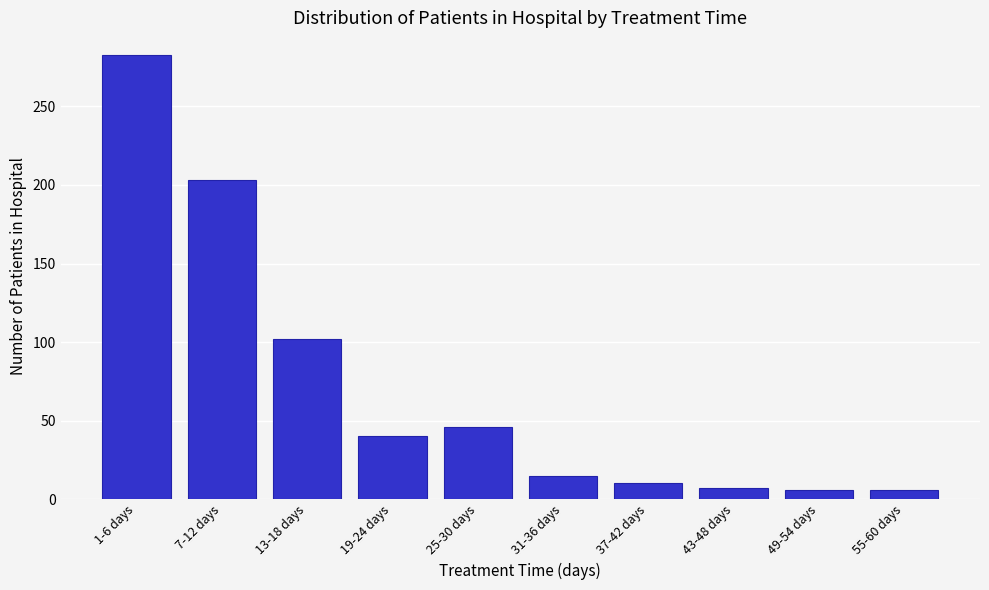

What is the average value?

72